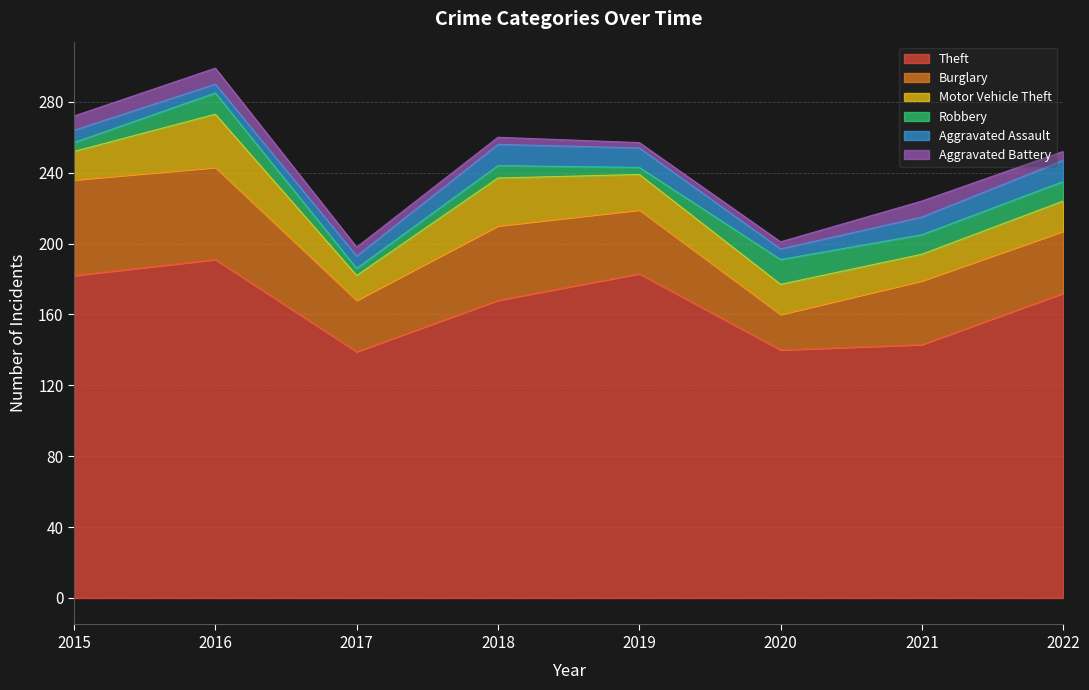

What is the sum of the Motor Vehicle Theft values at 2015 and 2020?

33